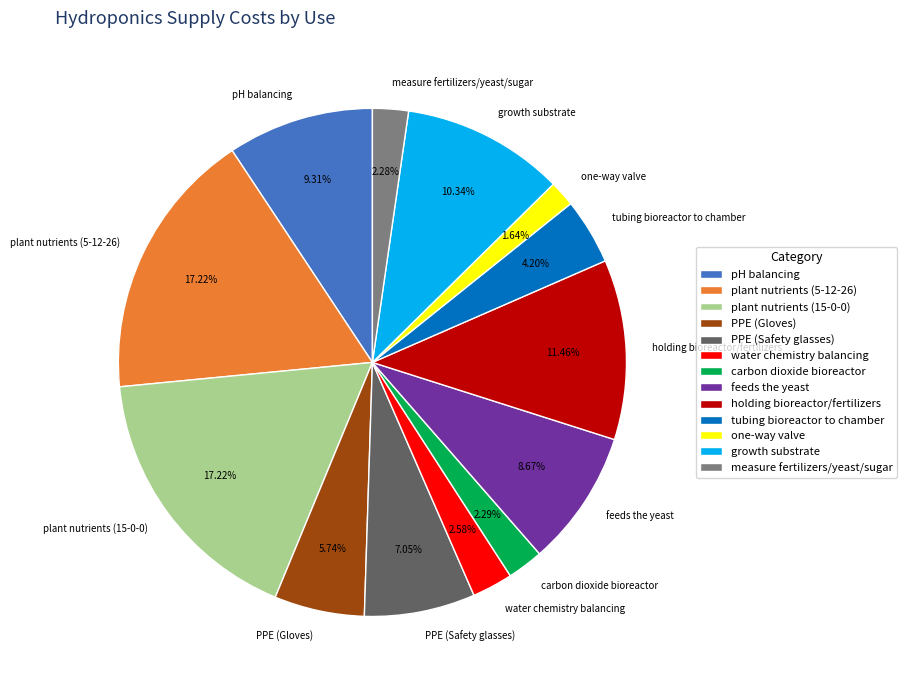

Is it true that holding bioreactor/fertilizers is 11% of the pie?

True